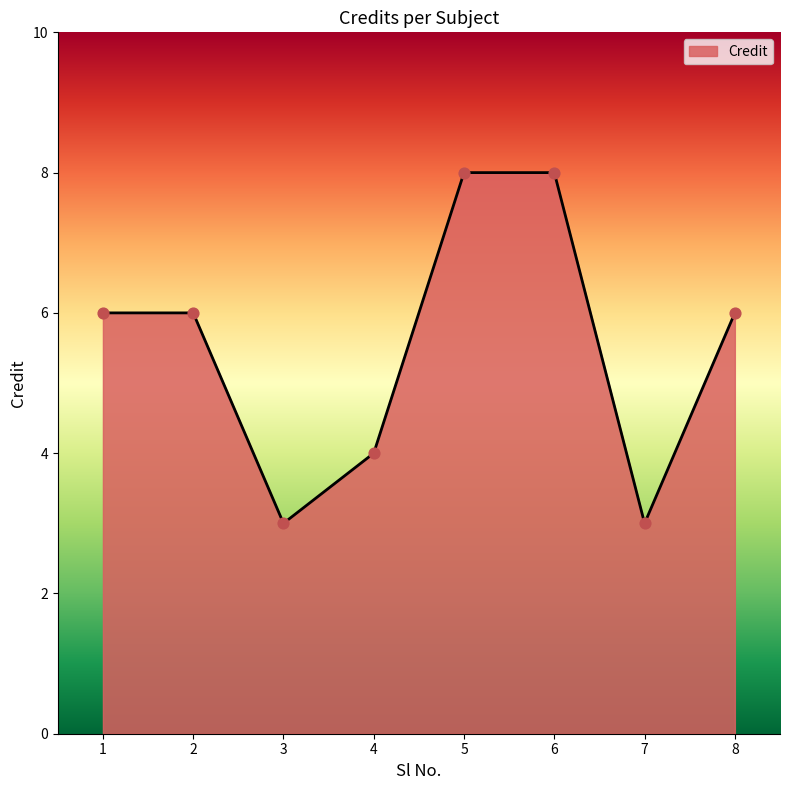

Which has a higher value, 8 or 4?

8